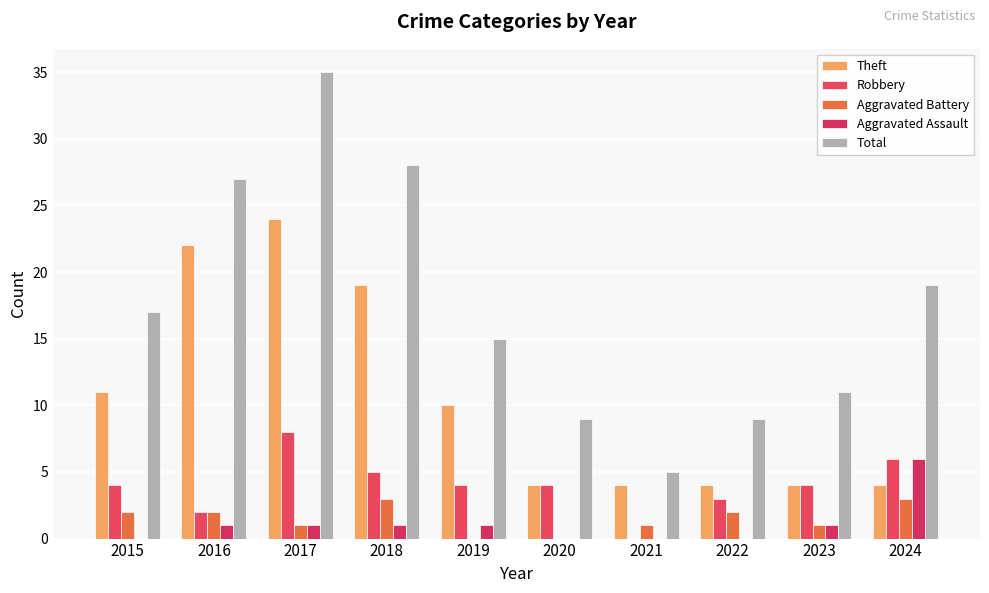

List the labels in order of Robbery value, smallest first.

2021, 2016, 2022, 2015, 2019, 2020, 2023, 2018, 2024, 2017